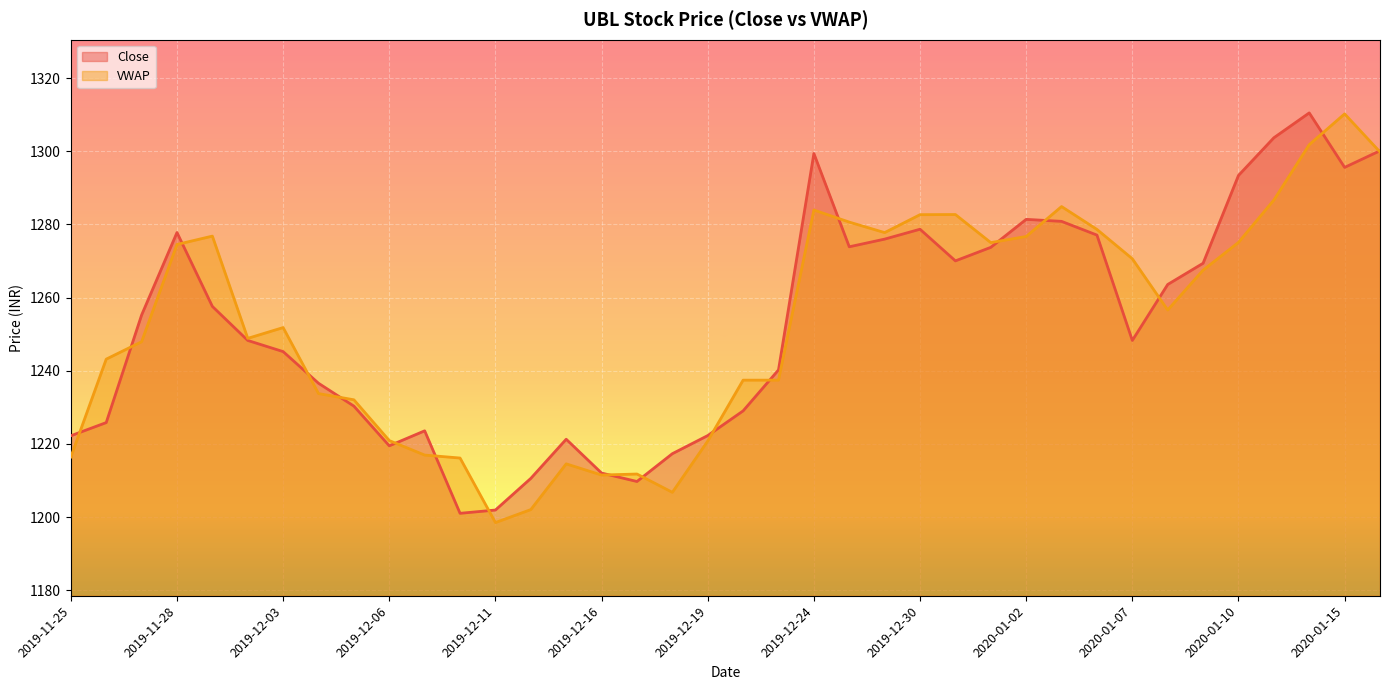

Count the number of data series in this chart.

2